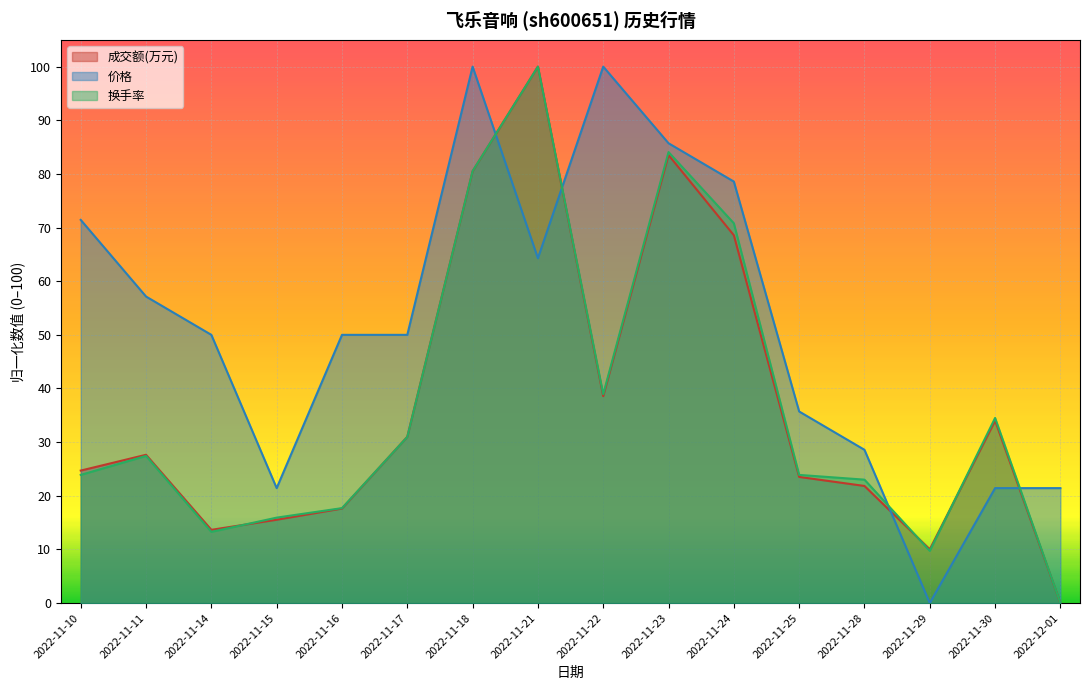

What is the difference between the second highest and second lowest values in the 成交额(万元) series?

73.5